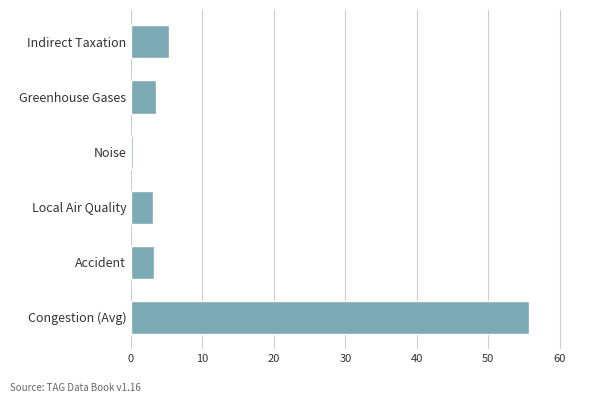

True or false: the data shows 2.4 at Indirect Taxation.

False